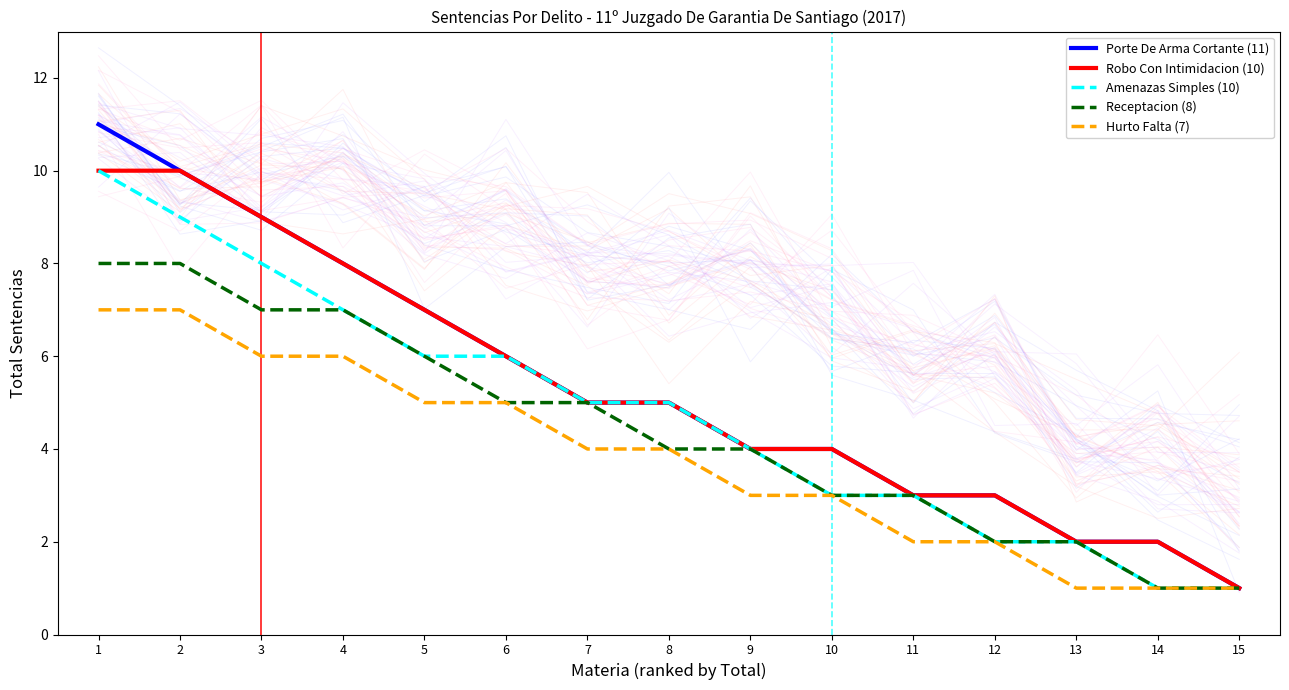

What are all the series names shown in the legend?

Porte De Arma Cortante (11), Robo Con Intimidacion (10), Amenazas Simples (10), Receptacion (8), Hurto Falta (7)